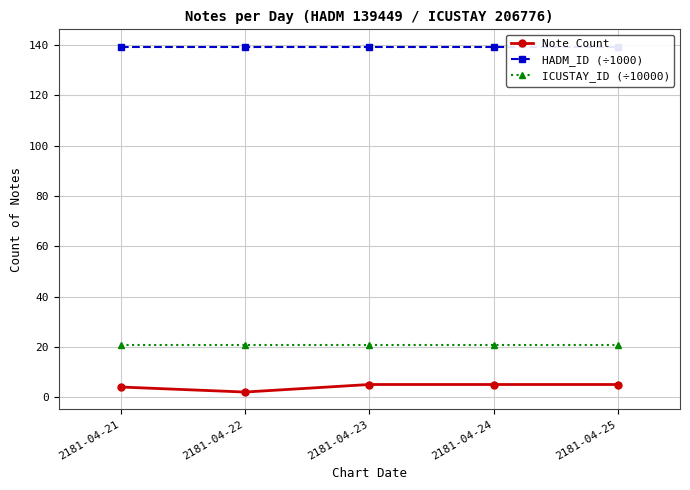

The value of ICUSTAY_ID (÷10000) at 2181-04-22 is 20.7. True or false?

True